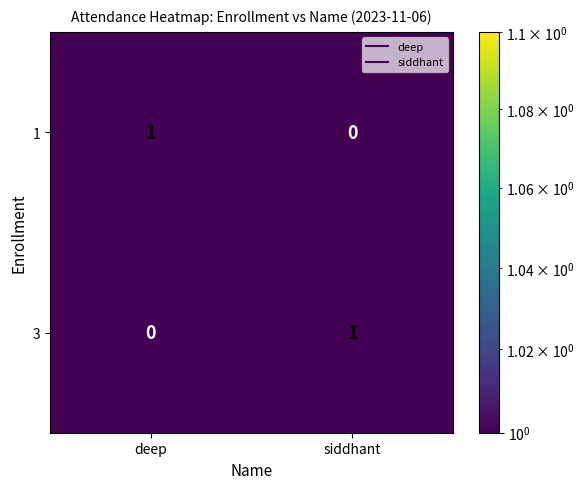

Reading left to right, what are all the values shown in this chart?

1: deep=1	siddhant=0
3: deep=0	siddhant=1